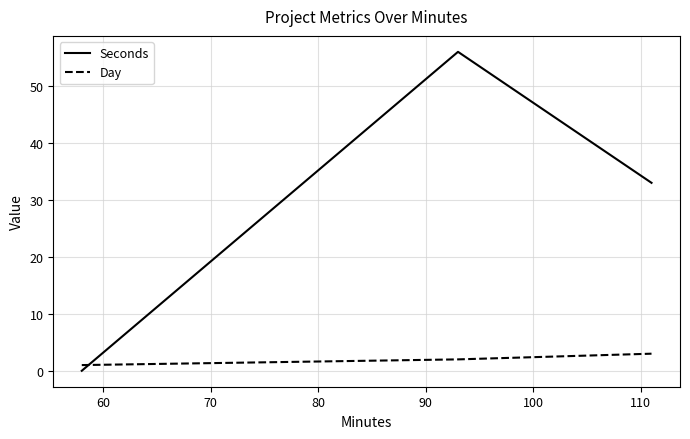

What is the average value of the Seconds series?

30